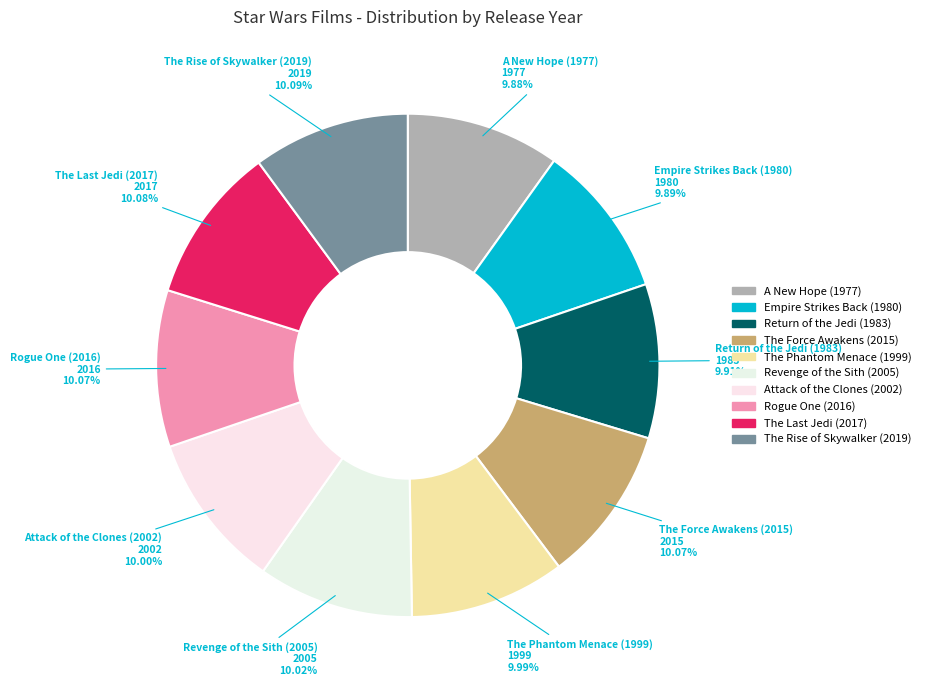

Count the number of slices in the pie.

10